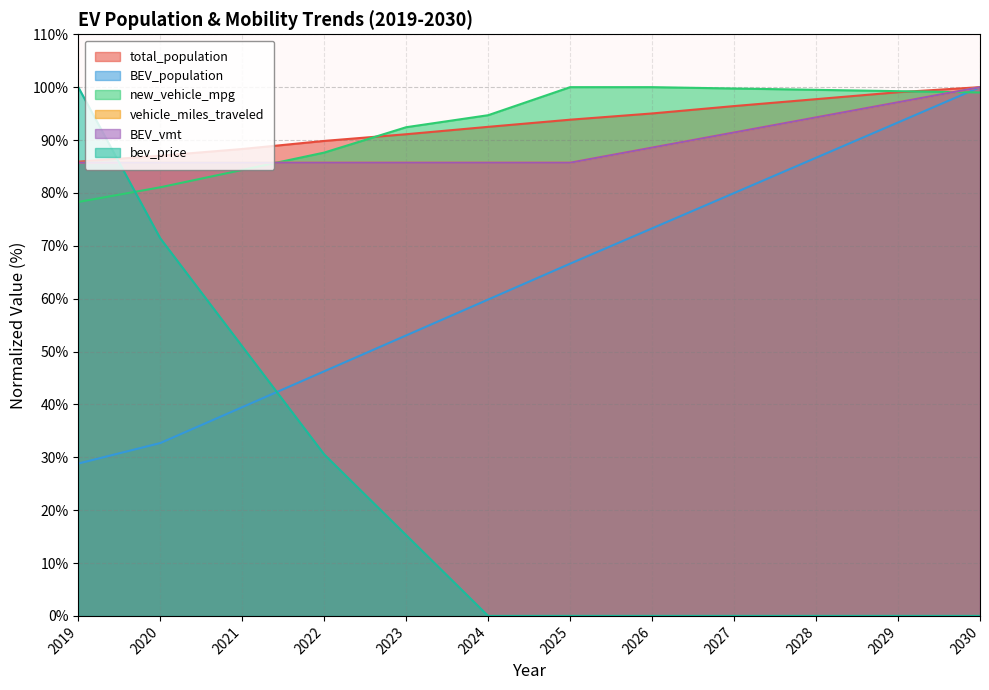

Does the chart display data point markers on the line(s)?

No